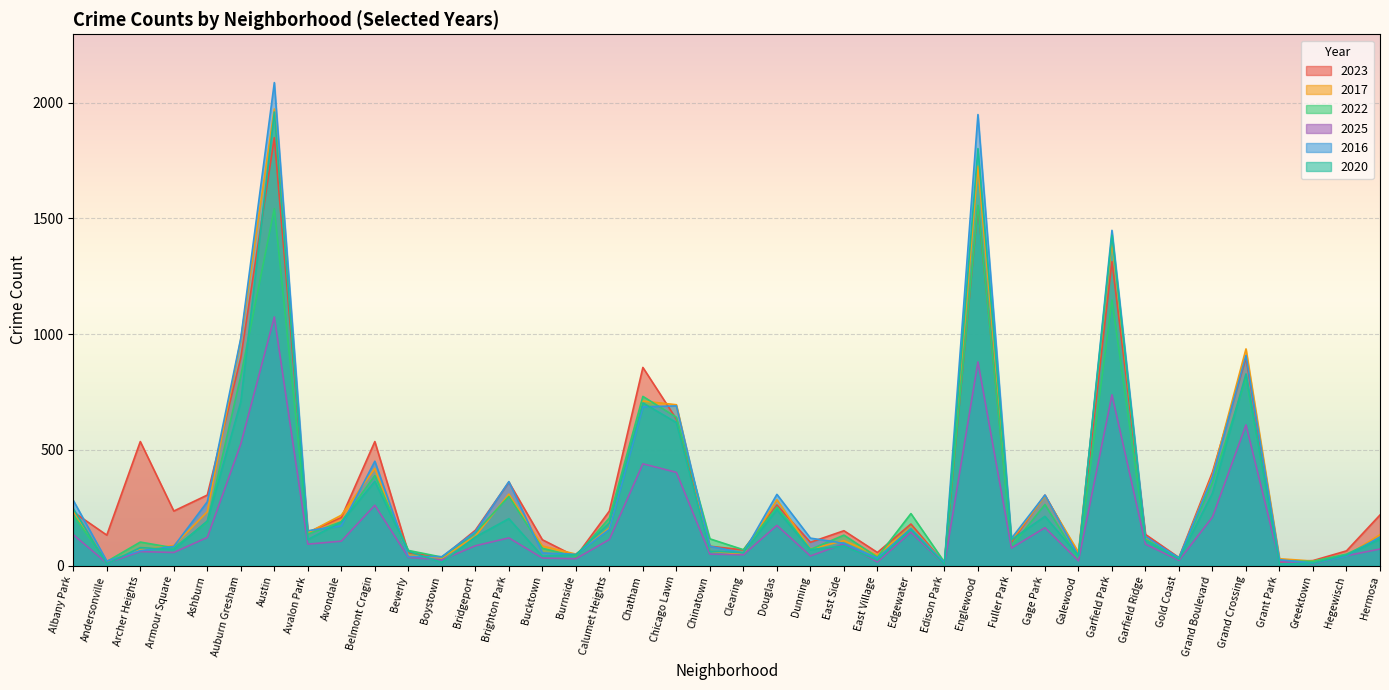

Reading left to right, list all the values displayed in this chart.

2023: 232	132	536	236	305	898	1848	144	208	536	56	35	153	361	112	39	236	856	633	84	68	262	101	151	57	180	10	1551	102	305	48	1313	135	35	404	898	16	22	64	219
2017: 235	17	69	87	233	978	1972	142	218	420	46	33	128	309	85	50	162	711	695	63	49	285	72	108	46	166	12	1726	110	301	58	1401	119	31	392	936	30	20	43	134
2022: 216	18	102	77	188	819	1542	136	190	389	66	37	143	299	75	40	206	731	641	116	69	253	70	132	37	225	15	1556	84	264	30	1147	114	34	359	810	20	19	50	118
2025: 134	11	61	57	122	526	1074	93	106	261	36	25	86	120	33	30	113	440	403	50	47	174	42	95	16	145	5	880	76	164	21	738	93	23	210	608	18	9	43	72
2016: 282	20	65	83	276	983	2086	151	172	451	40	39	147	363	55	49	157	686	690	84	55	308	119	97	32	162	12	1948	118	305	42	1448	126	33	384	908	26	11	42	124
2020: 246	8	78	70	193	708	1959	113	188	364	62	14	124	203	41	47	185	703	618	63	56	242	69	85	24	157	5	1801	112	213	43	1427	109	28	313	828	7	11	46	114